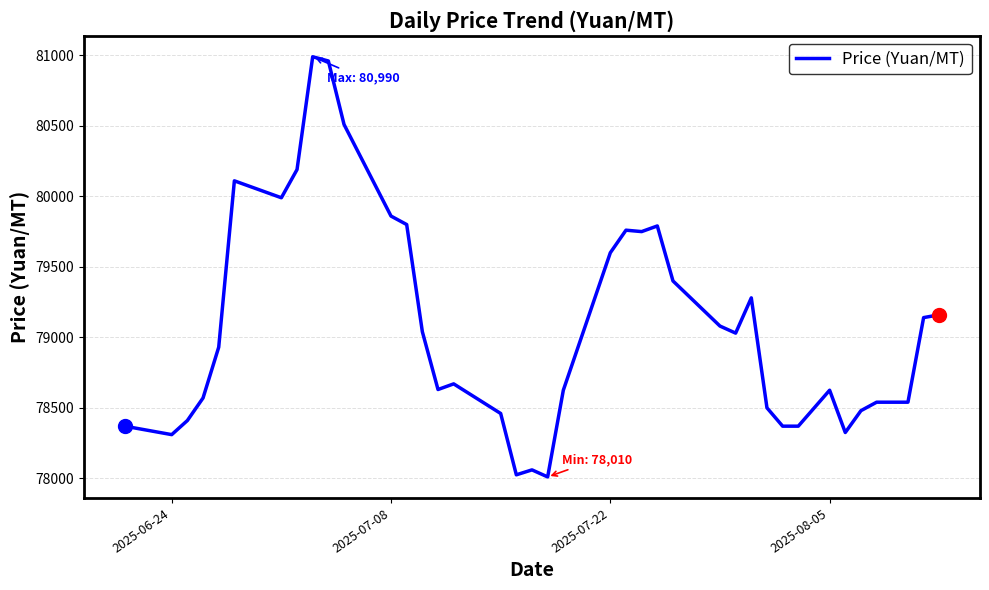

What is the smallest value displayed?

78010